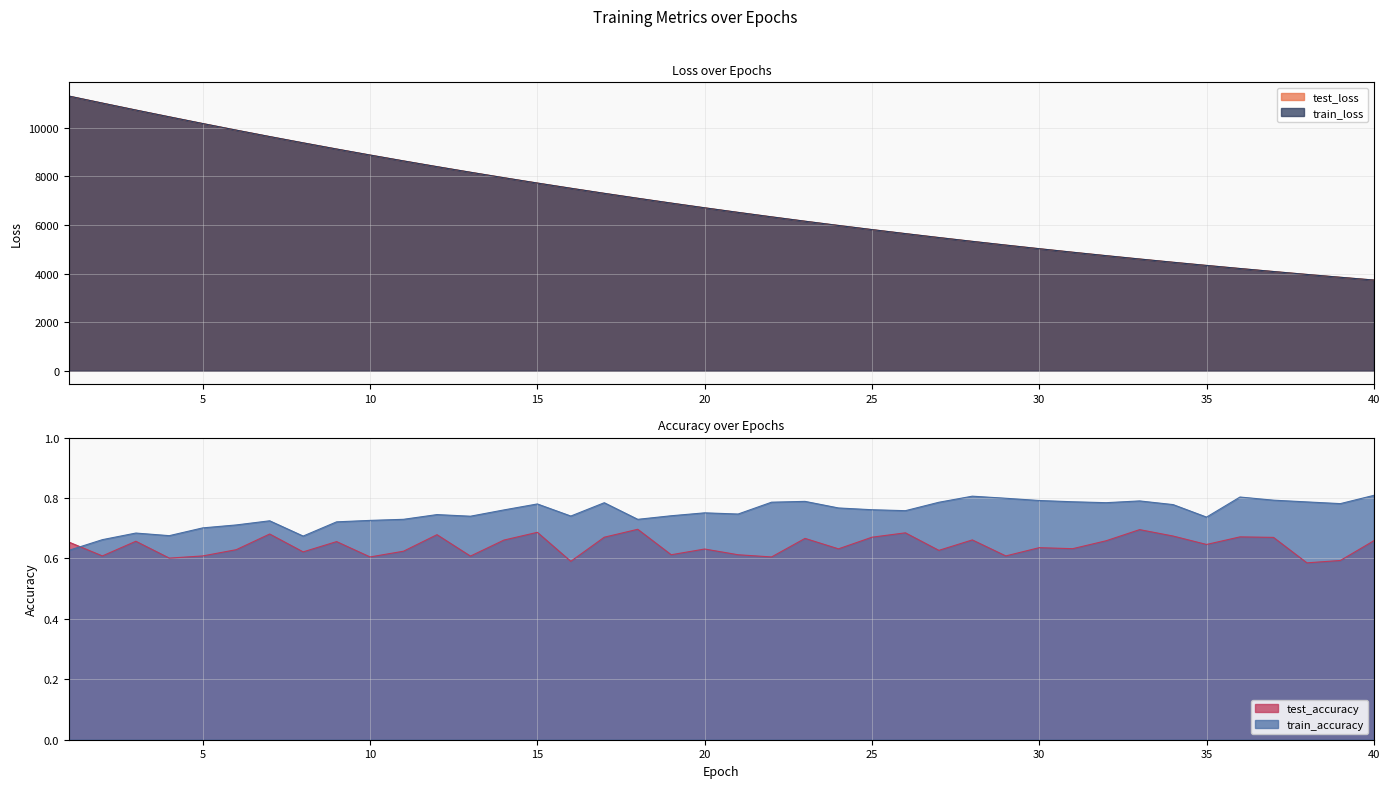

What is the average value of the test_loss series?

6928.7